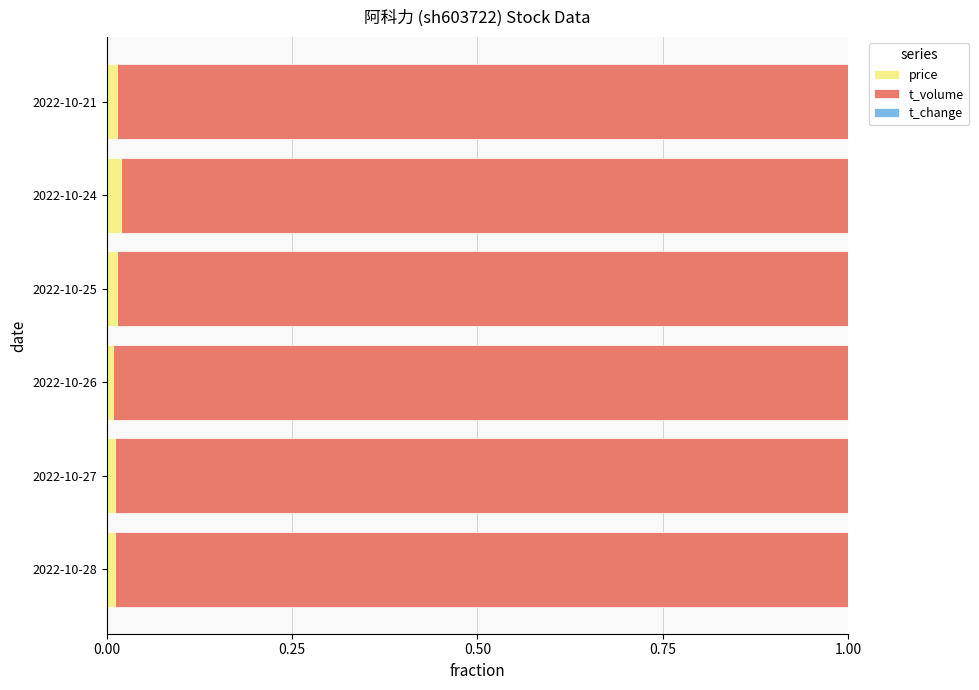

Reading left to right, what are all the values shown in this chart?

price: 0.0	0.0	0.0	0.0	0.0	0.0
t_volume: 1.0	1.0	1.0	1.0	1.0	1.0
t_change: 0.0	0.0	0.0	0.0	0.0	0.0